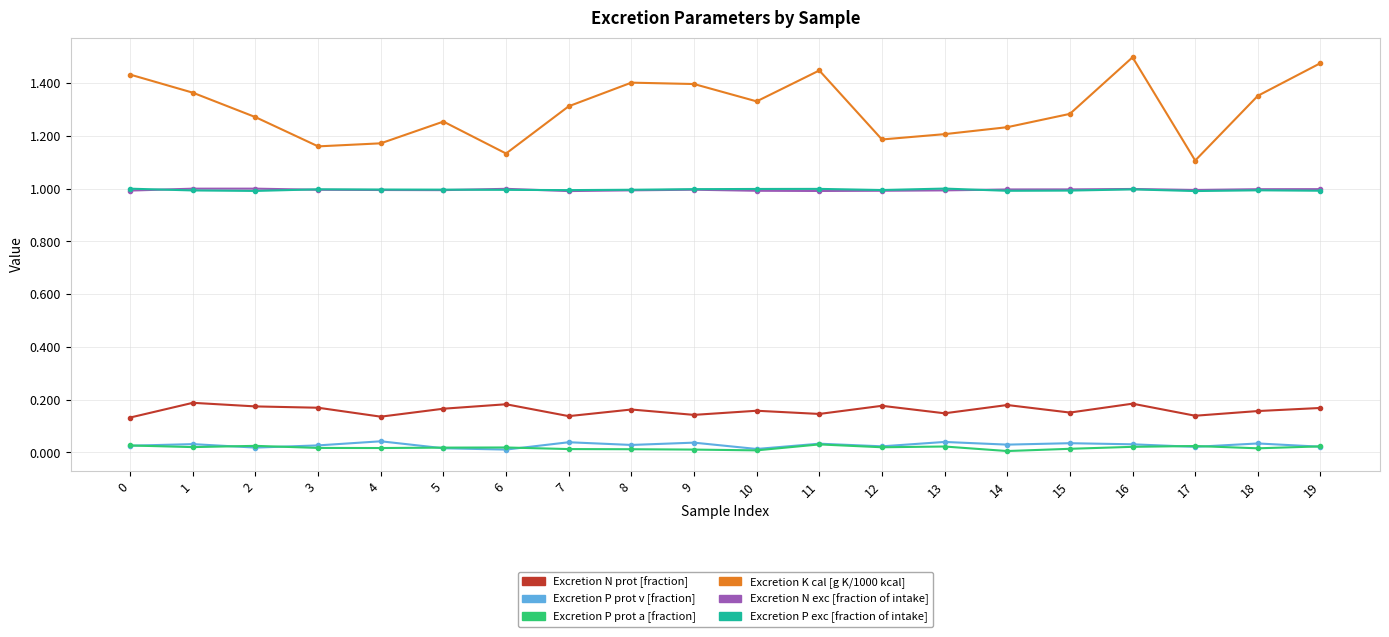

Does the chart have visible grid lines?

Yes